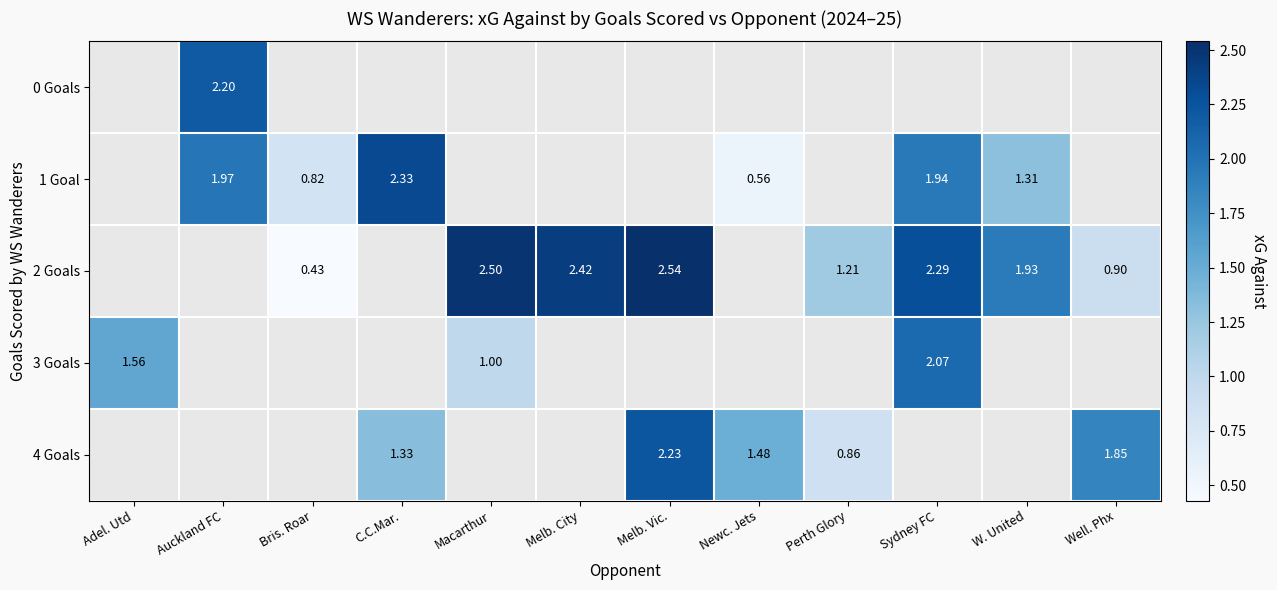

Is the value of 0 Goals at Auckland FC greater than the value of 1 Goal at Bris. Roar?

Yes